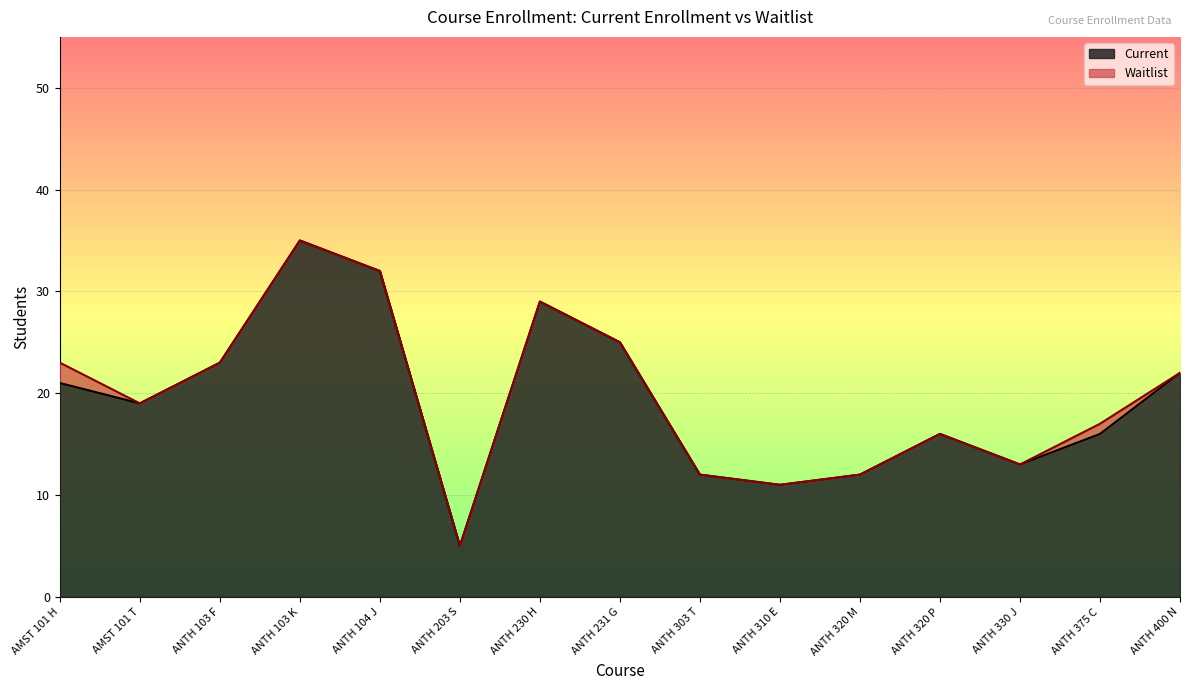

Reading left to right, extract all data points from this chart.

AMST 101 H=21	AMST 101 T=19	ANTH 103 F=23	ANTH 103 K=35	ANTH 104 J=32	ANTH 203 S=5	ANTH 230 H=29	ANTH 231 G=25	ANTH 303 T=12	ANTH 310 E=11	ANTH 320 M=12	ANTH 320 P=16	ANTH 330 J=13	ANTH 375 C=16	ANTH 400 N=22